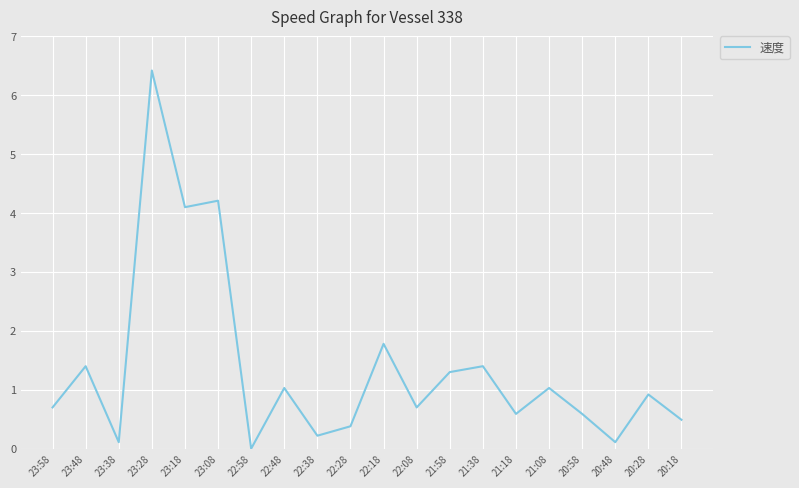

What position from the right is 20:18?

1